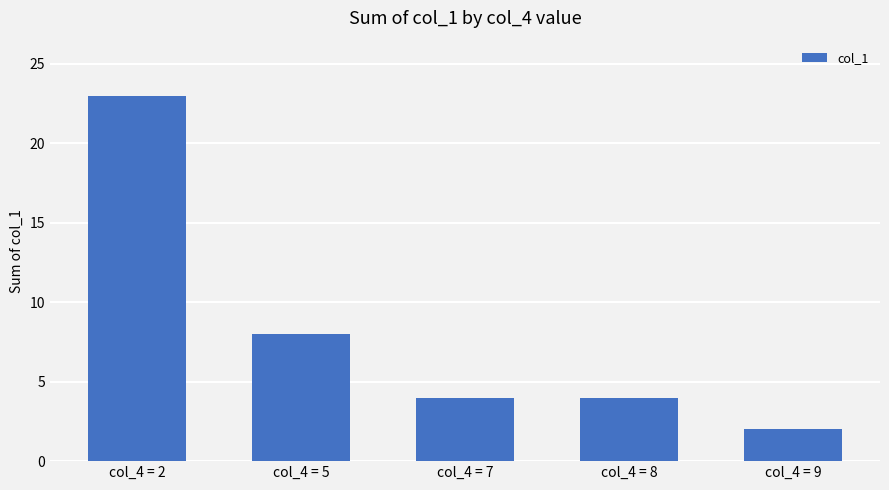

Where is the data nearest to the value 12?

col_4 = 5